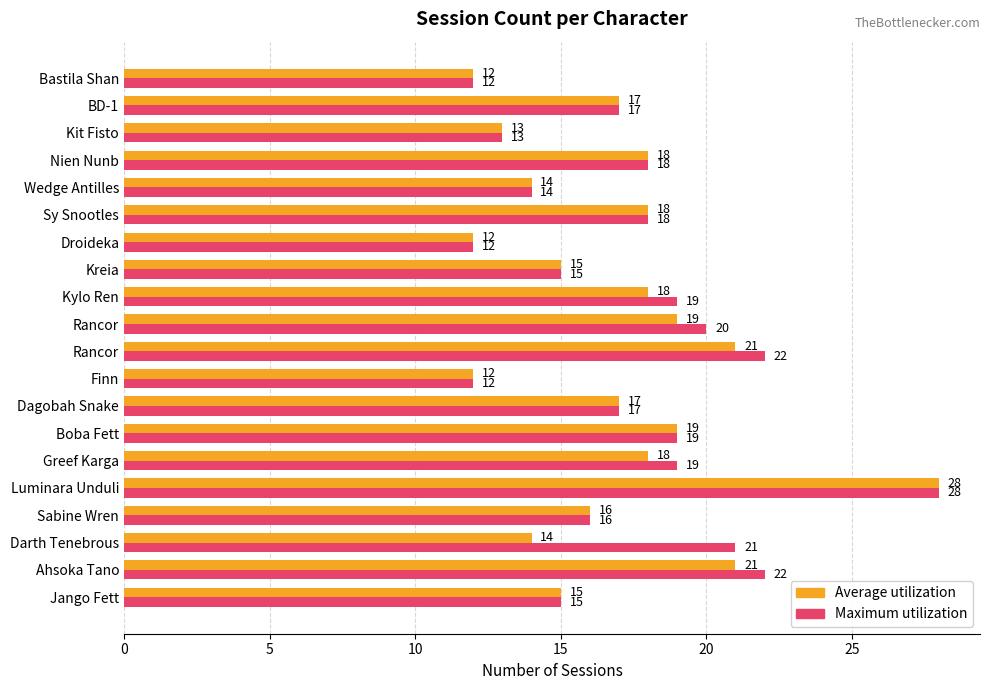

Count the number of categories in the chart.

20